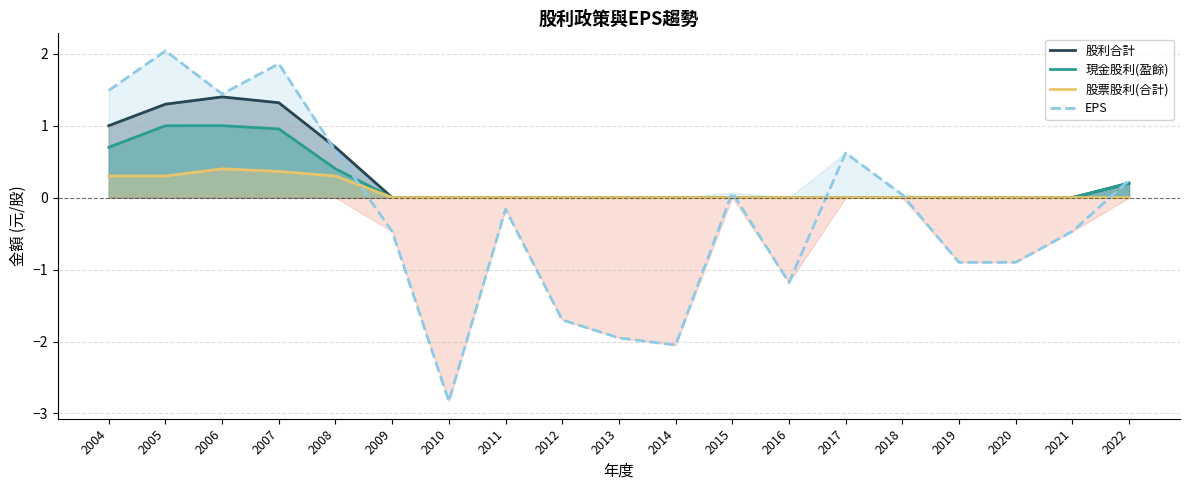

True or false: 股利合計 has more than 1 interior local peaks.

False